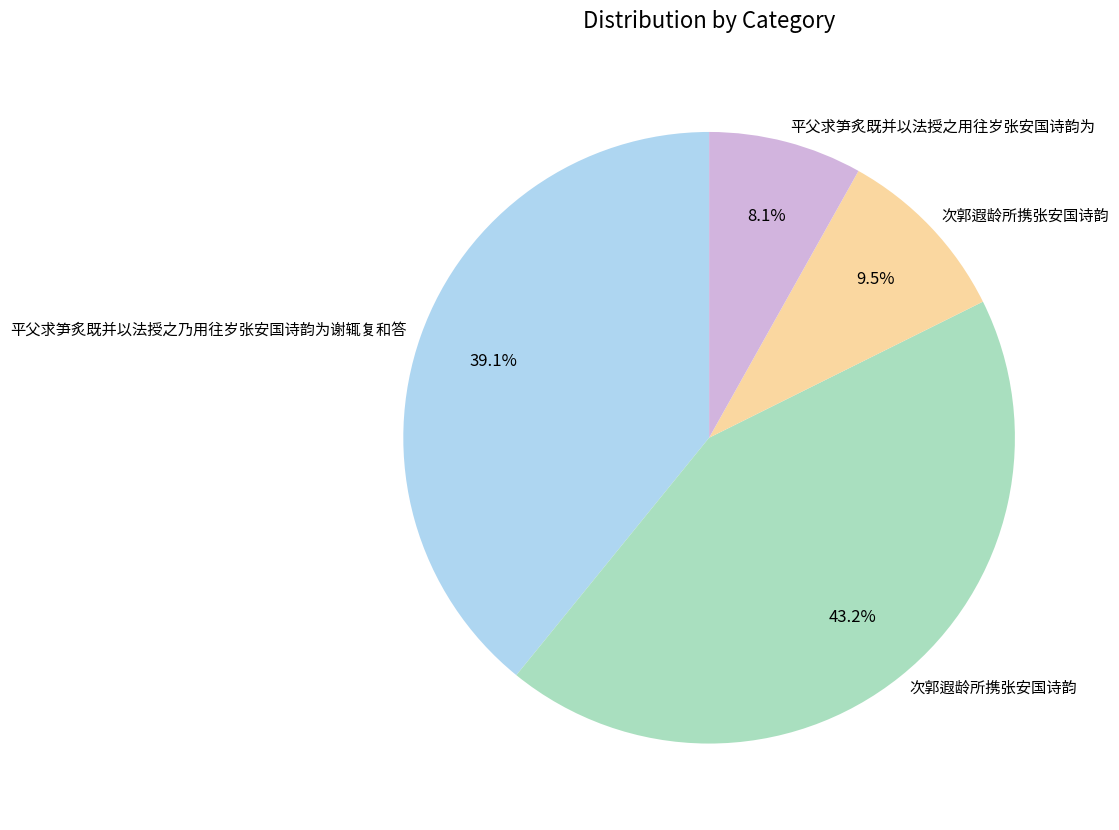

Is there a majority slice in this chart?

No